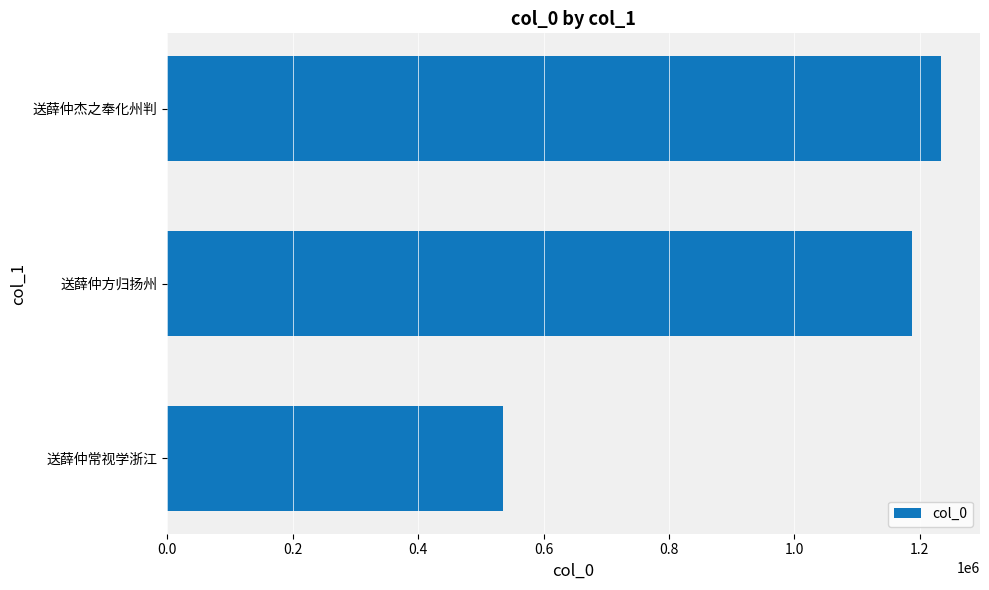

Is it true that the value at 0.4 is 456432?

False